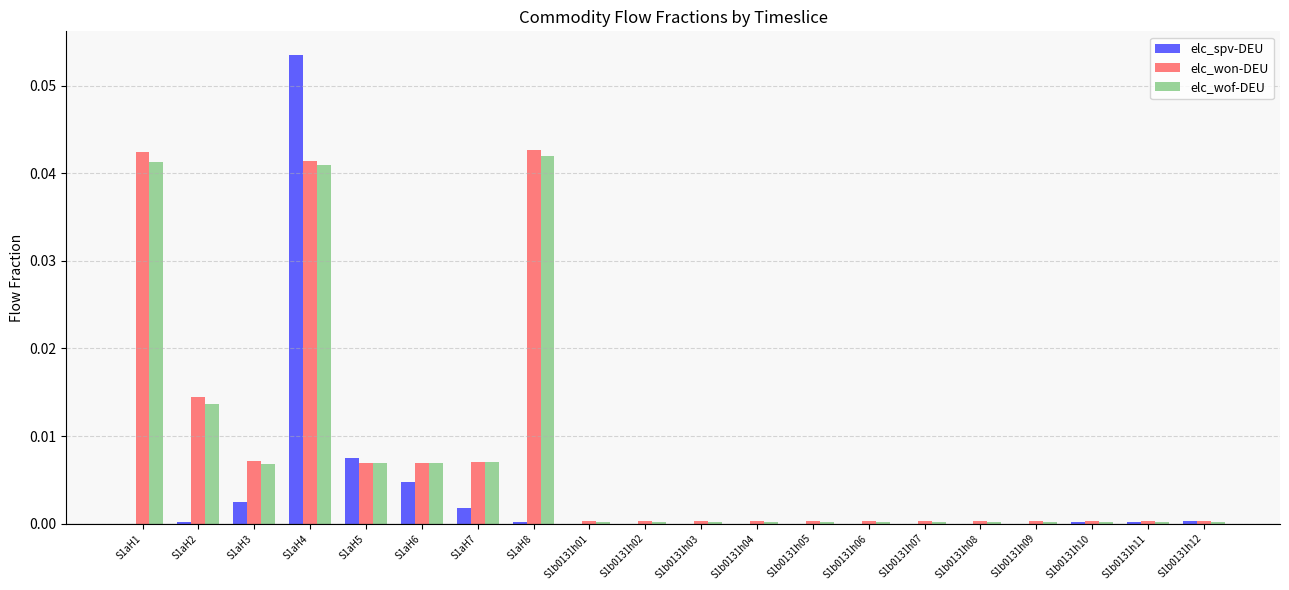

Are the bars horizontal?

No